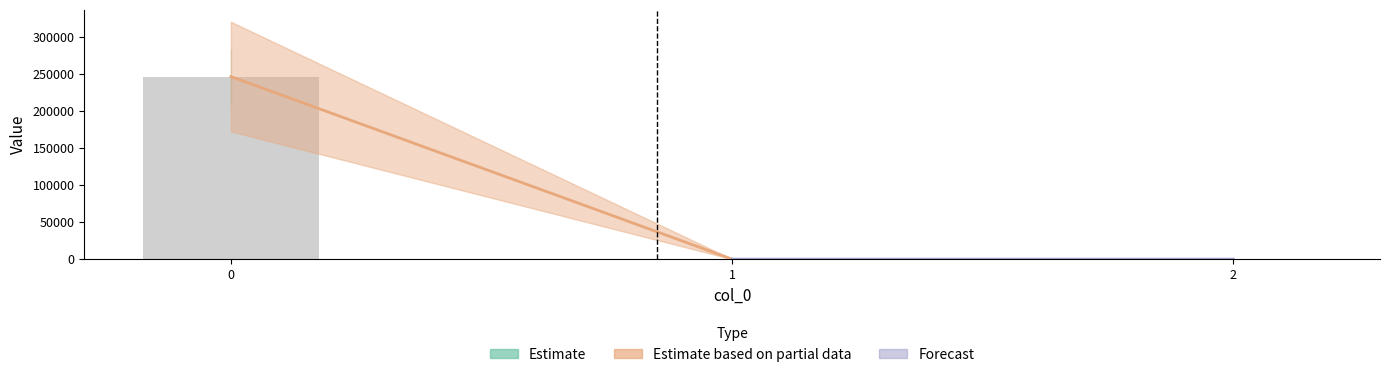

What is the average value?

82103.9